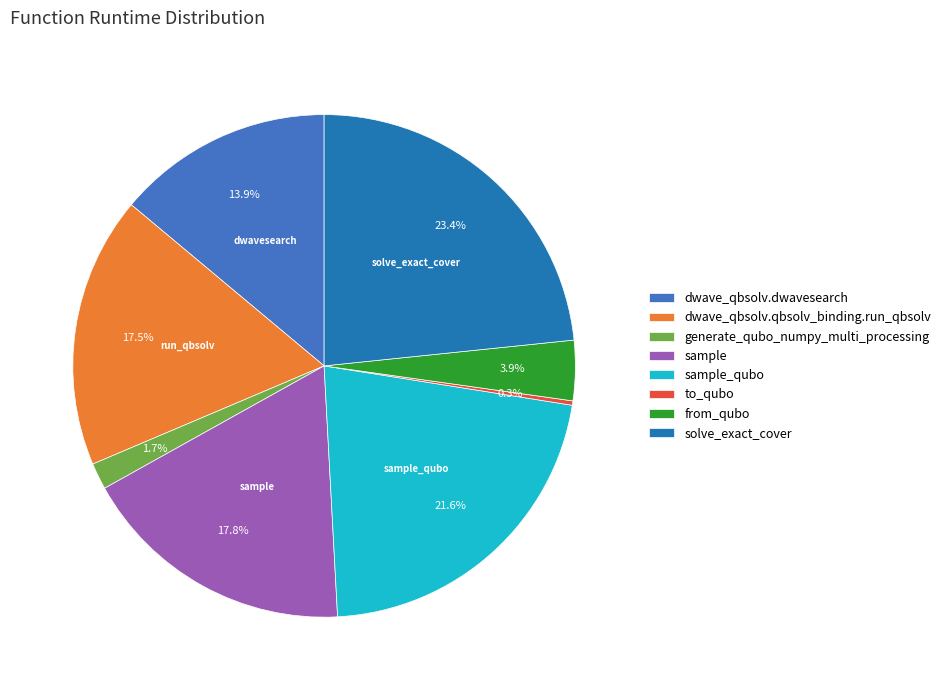

Is it true that to_qubo is 0% of the pie?

True